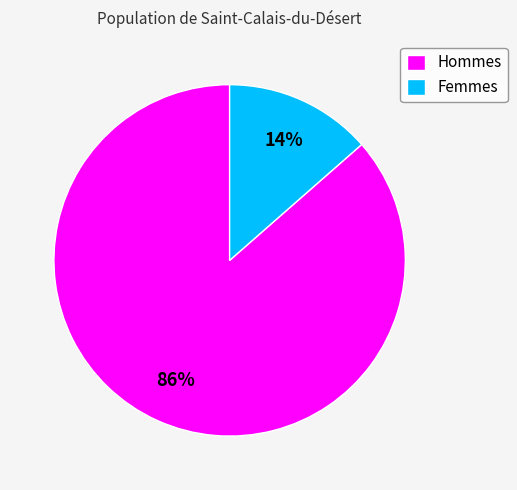

To the nearest percent, what is the average slice percentage?

50%